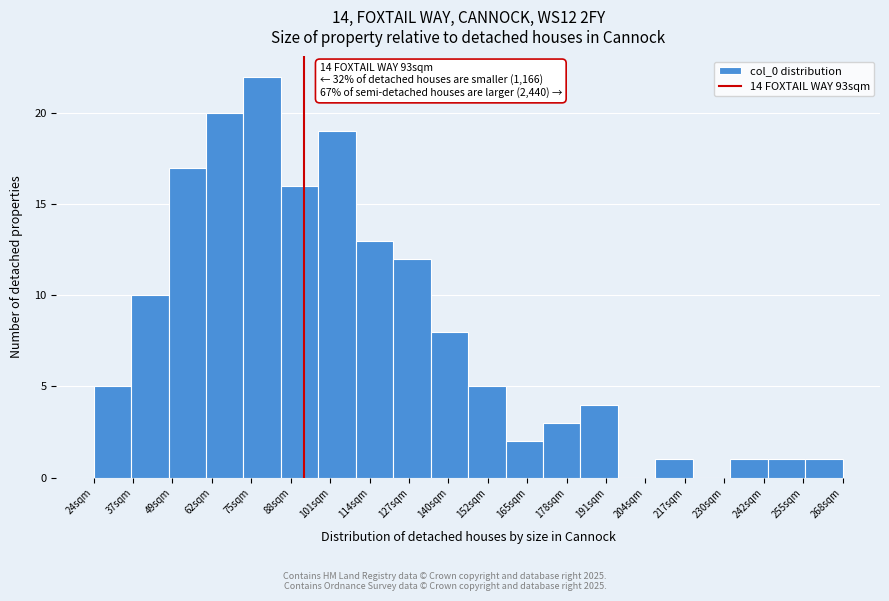

Which range on the x-axis has the tallest bar?

74 to 86